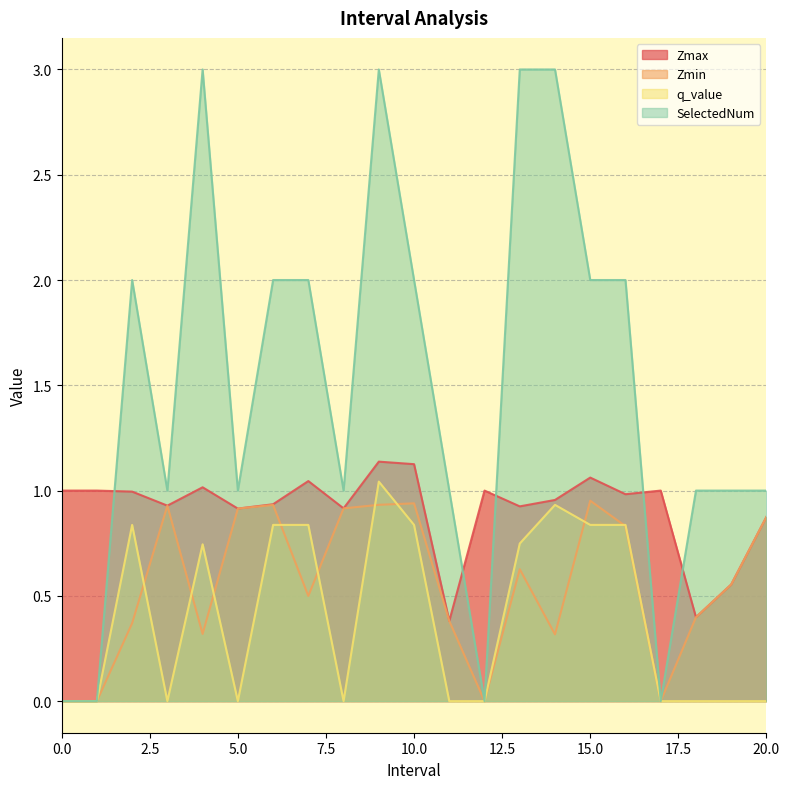

At which category does q_value reach its first local valley?

3.0